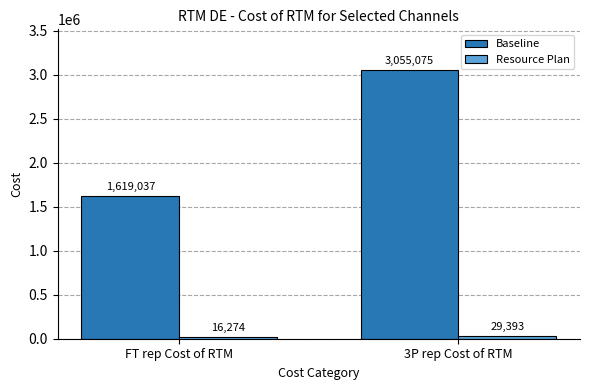

Where is Baseline nearest to the value 2337056?

FT rep Cost of RTM